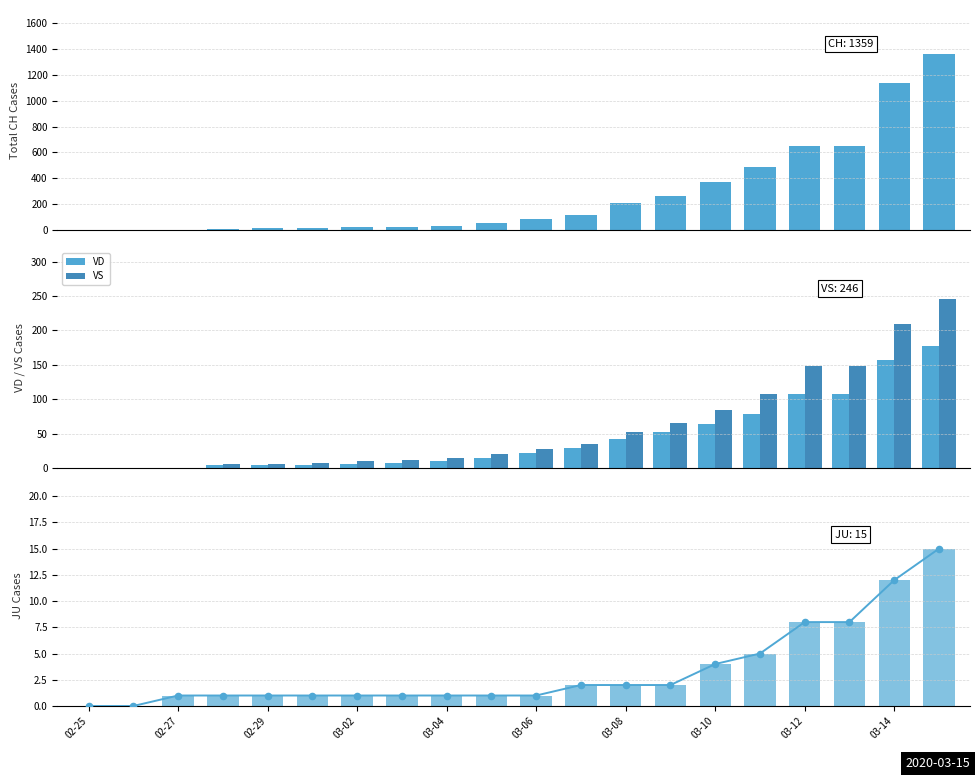

At how many categories does at least one series exceed 896?

2